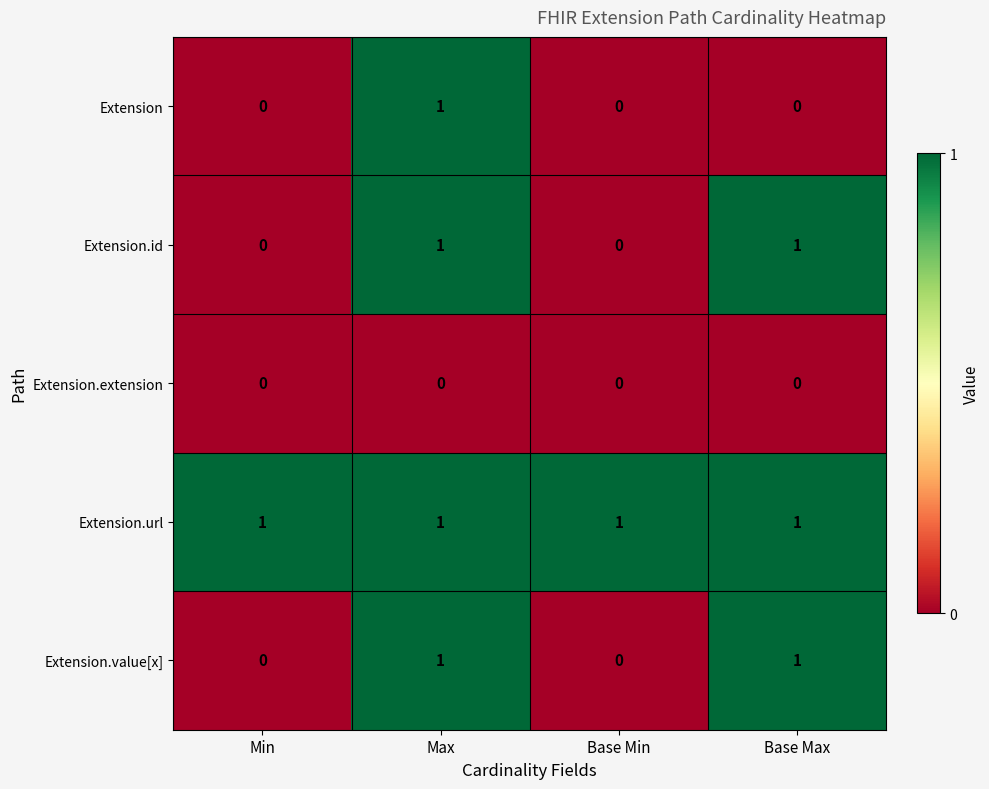

What is the total value across all series at Base Max?

3